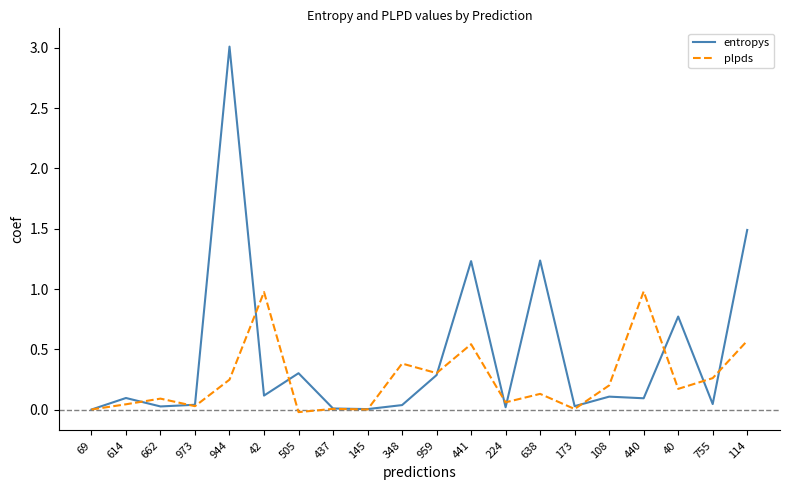

Which series has the largest range (max minus min)?

entropys